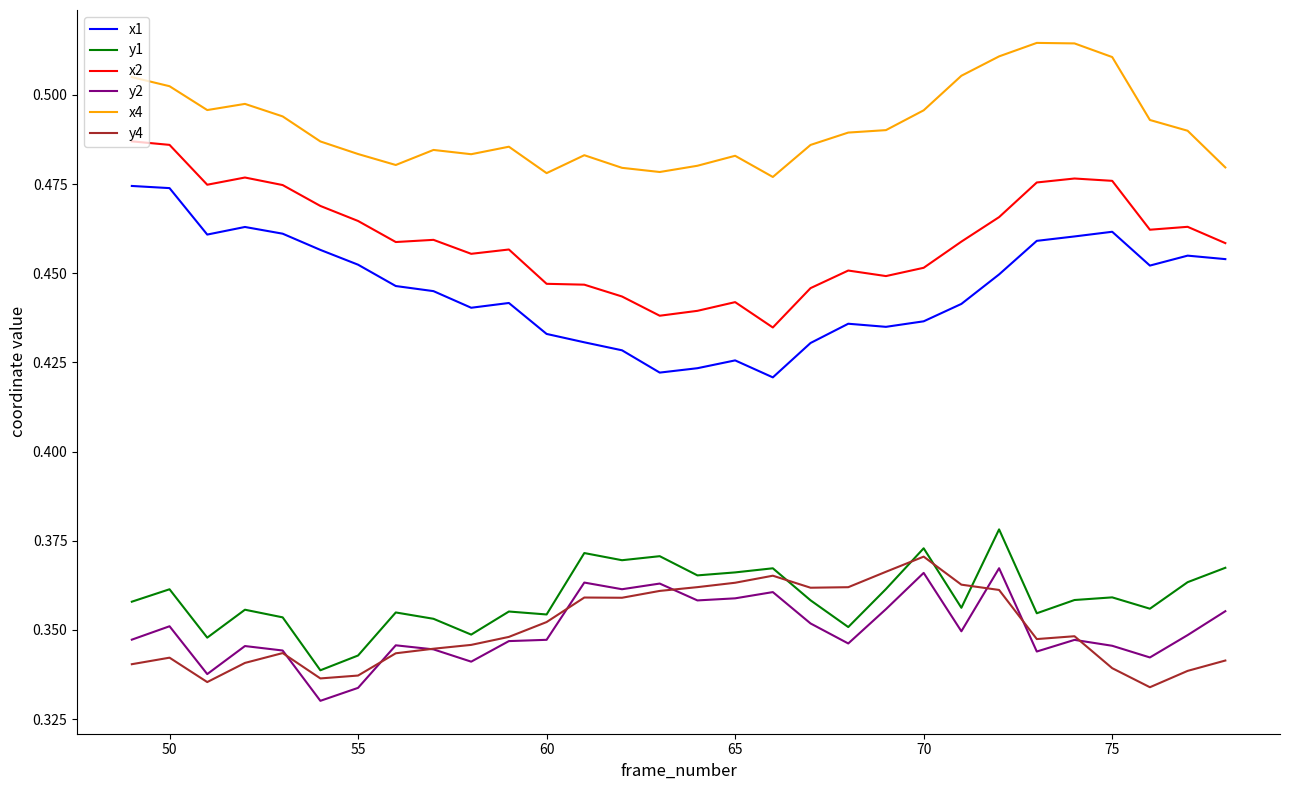

Which series has the largest range (max minus min)?

x1